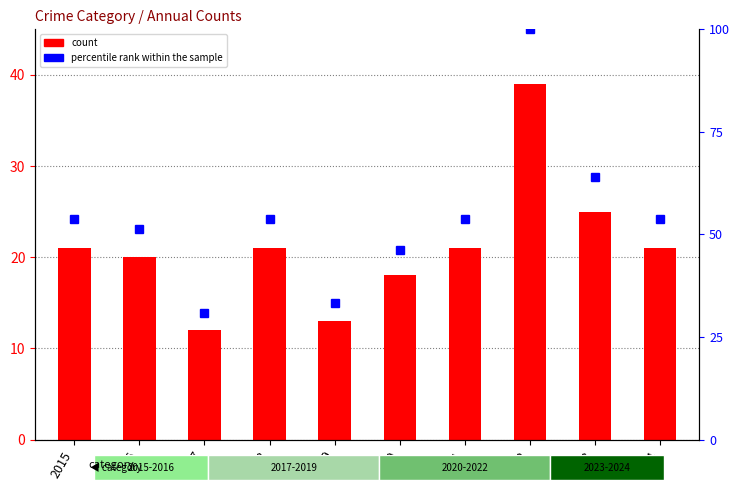

At which label does percentile rank within the sample first exceed 53?

2015